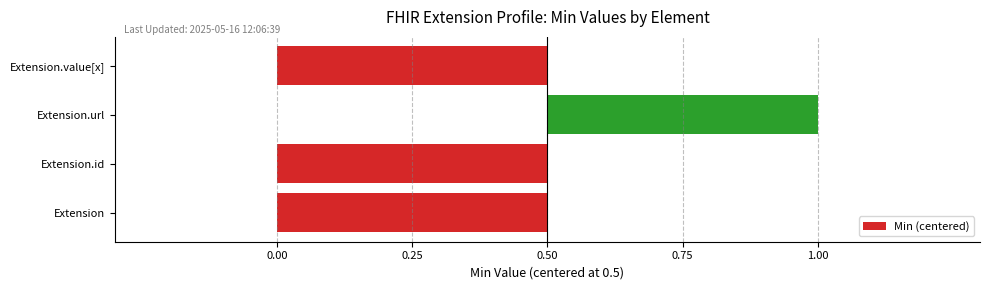

How many data points are less than 0?

3